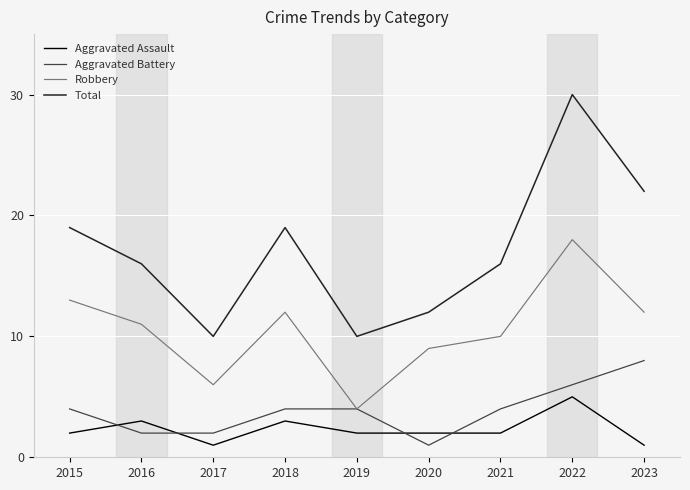

At which category does Total reach its first local peak?

2018